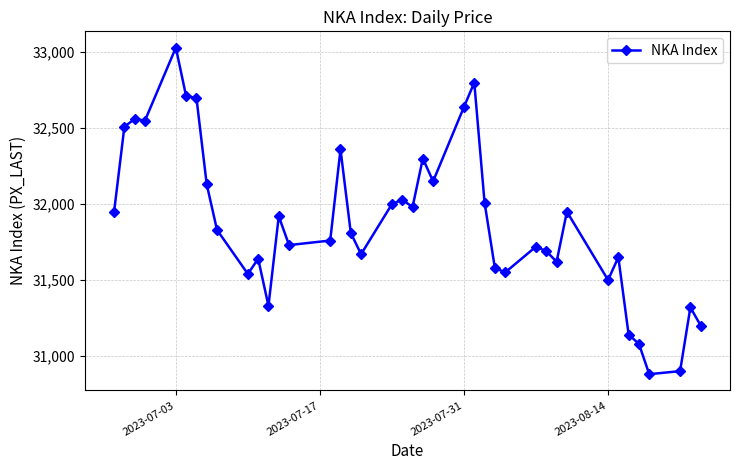

What is the maximum value shown in the chart?

33030